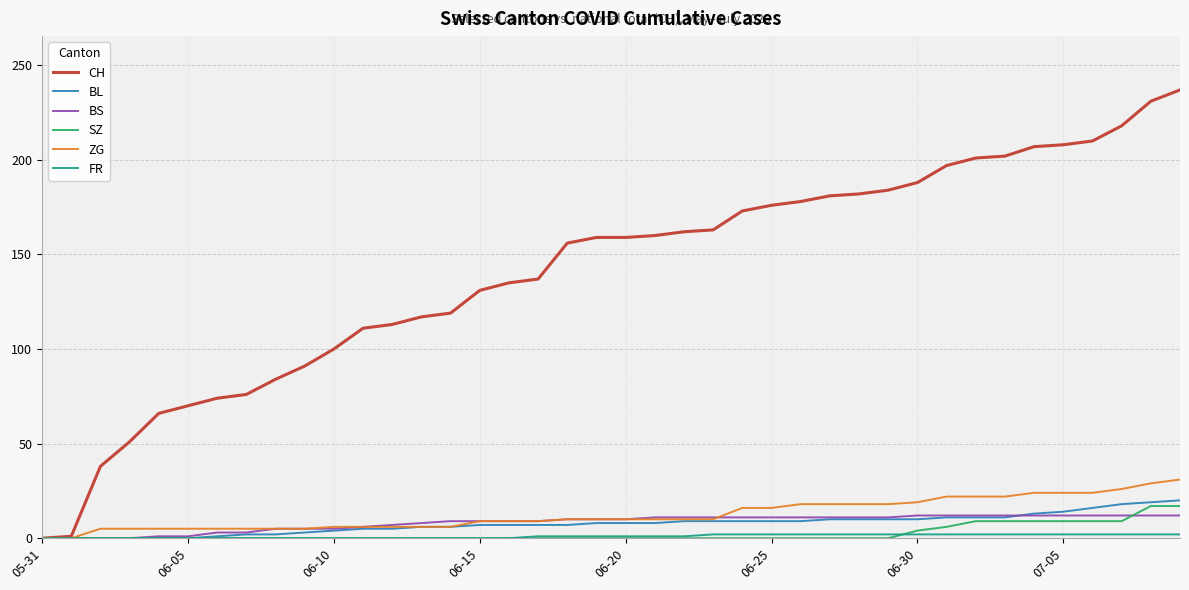

Which series has the largest range (max minus min)?

CH